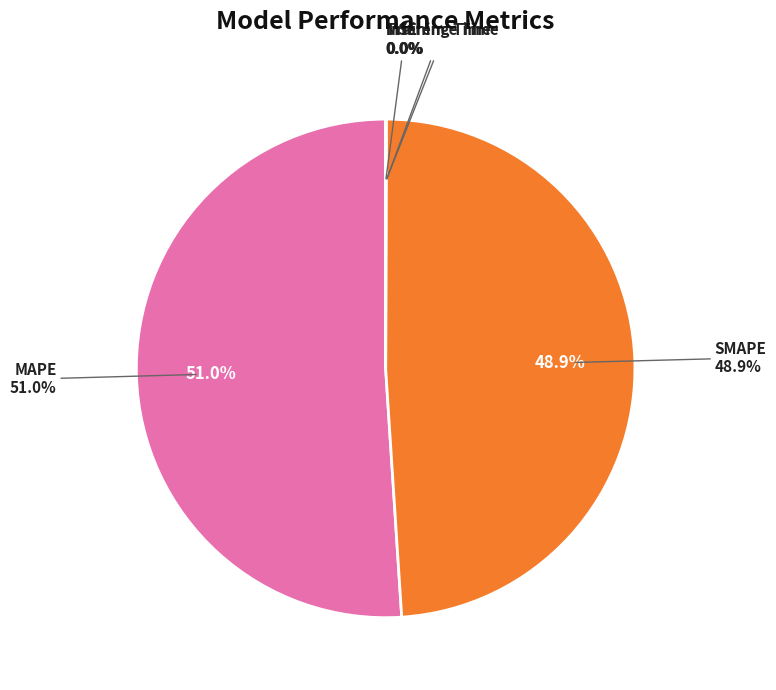

To the nearest percent, what is the difference between the Training Time and SMAPE slice percentages?

49%